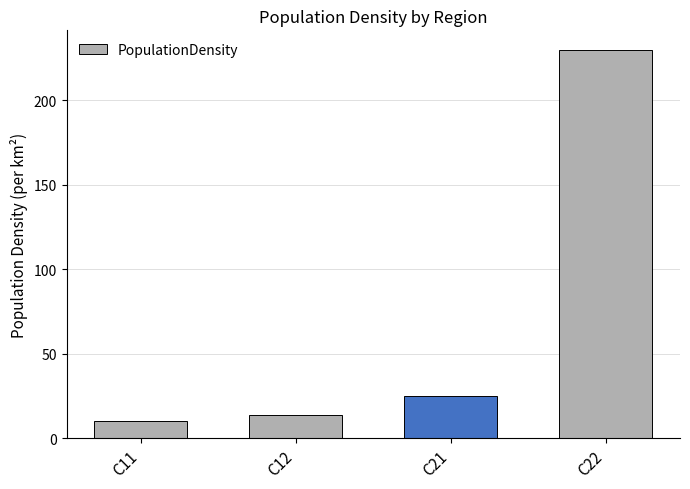

What is the ratio of the value at C22 to the value at C11?

22.8